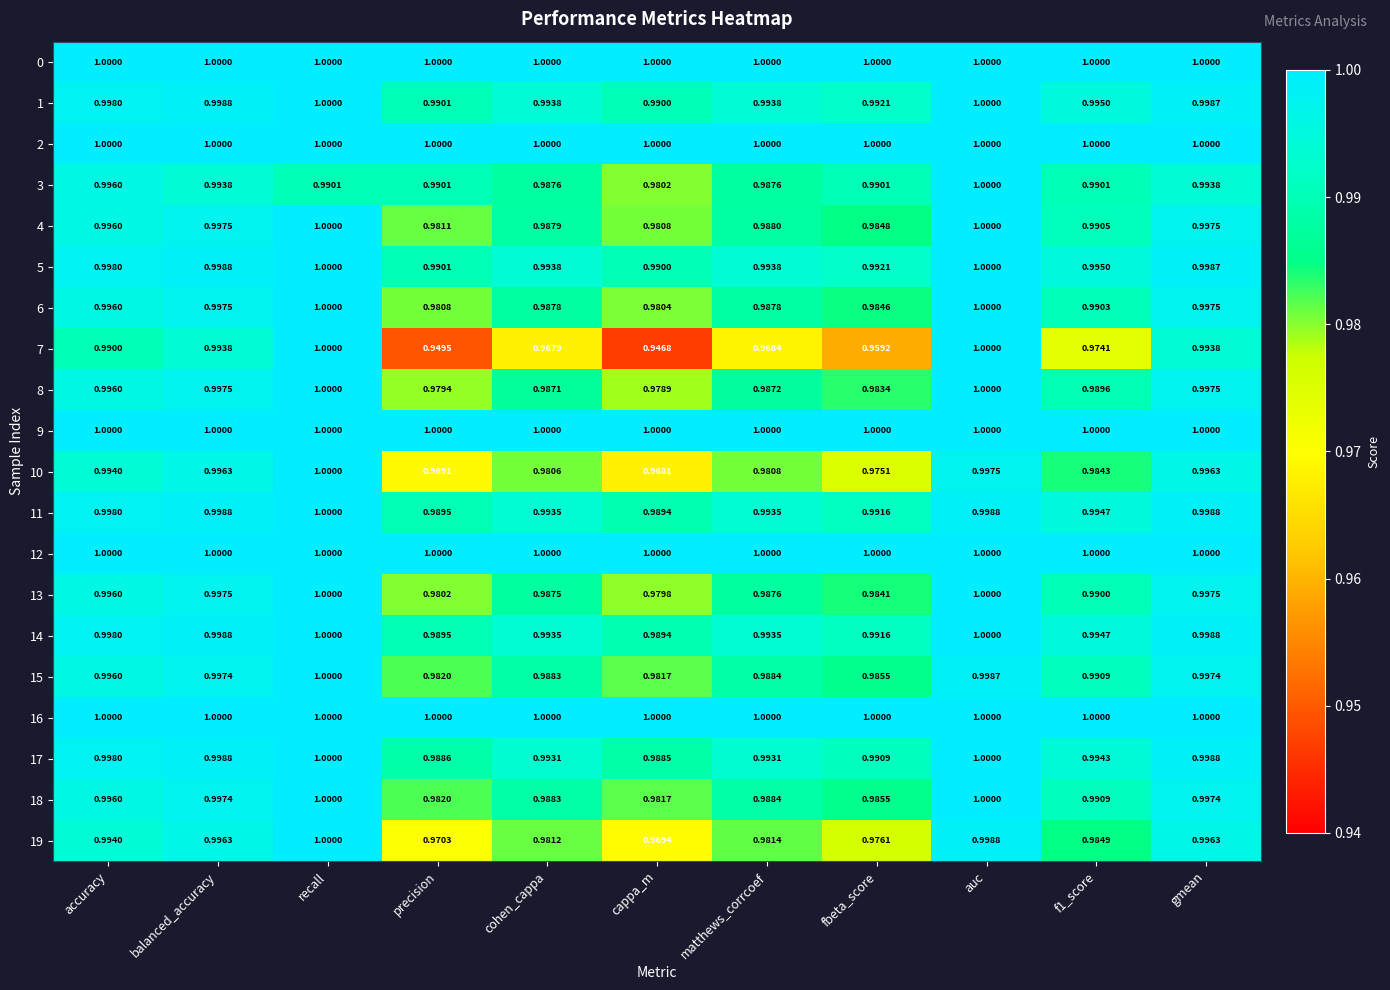

At which category does the chart reach its minimum across all series?

cappa_m